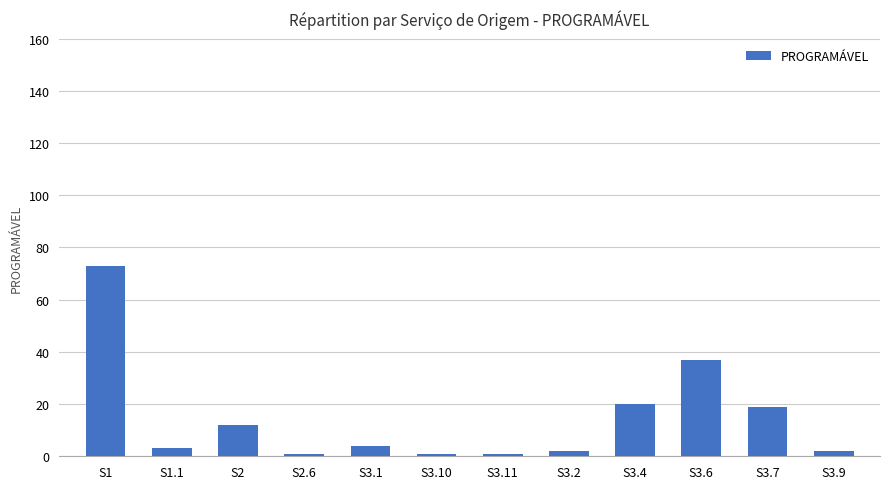

What is the change in value from S2 to S3.10?

-11